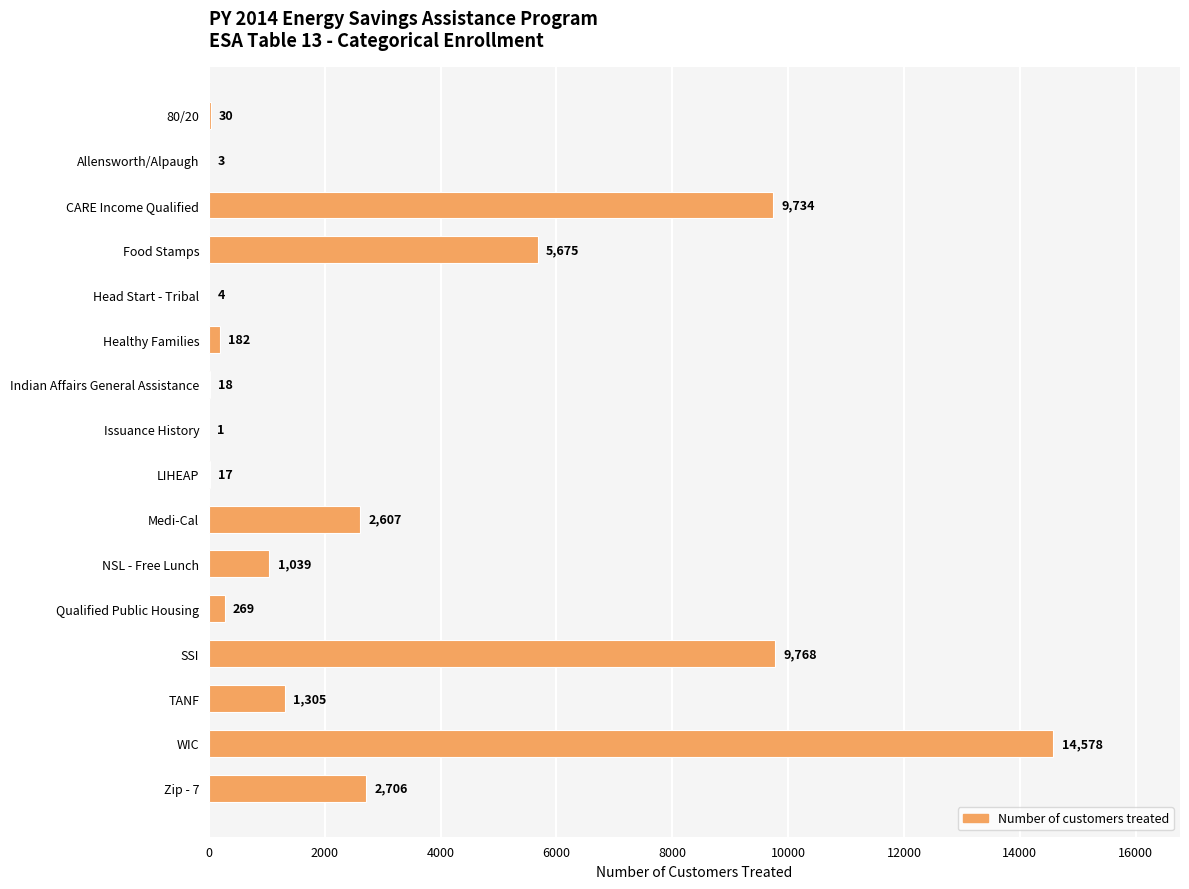

Which label corresponds to the largest value in the chart?

WIC